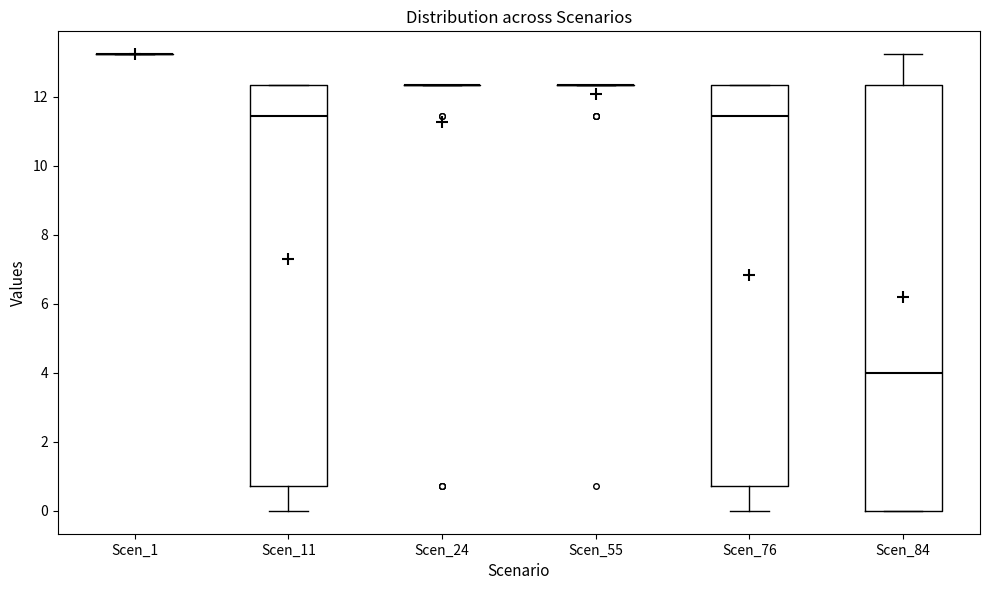

Where is the upper edge of the box for Scen_76 on the y-axis? The values are not printed on the chart, so give them approximately, as read against the axis.

12.4